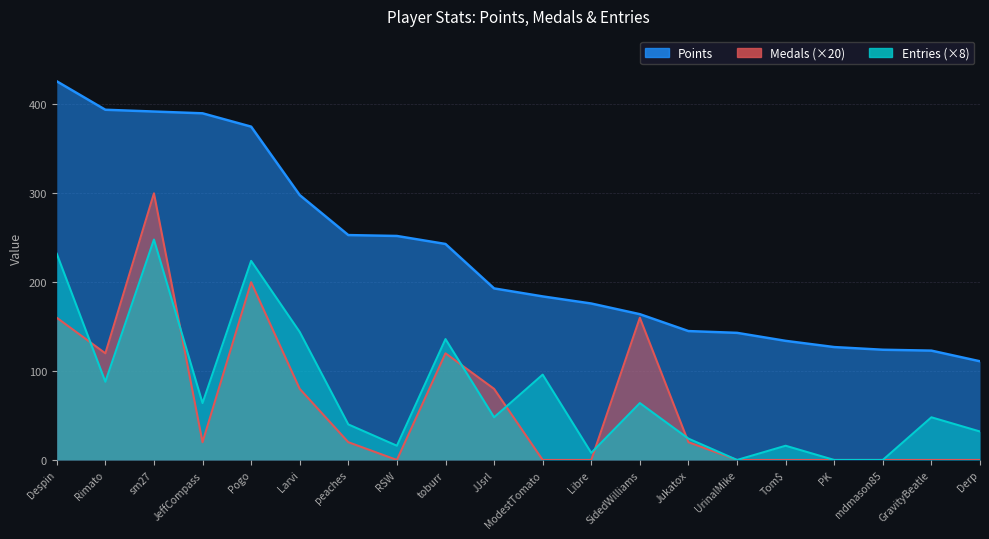

Where is Entries nearest to the value 124?

toburr